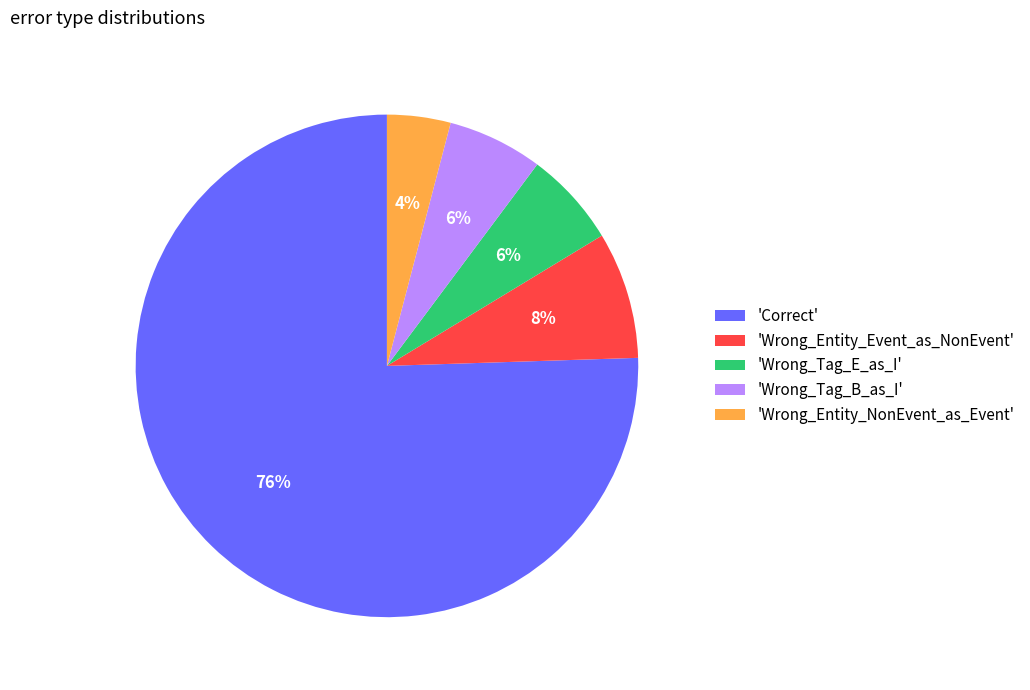

Is the sum of 'Wrong_Entity_NonEvent_as_Event' and 'Wrong_Entity_Event_as_NonEvent' greater than half?

No